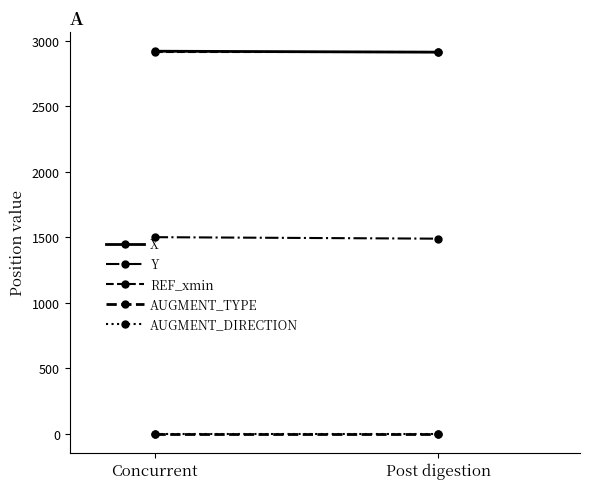

Between Concurrent and Post digestion, which series saw the biggest shift?

Y